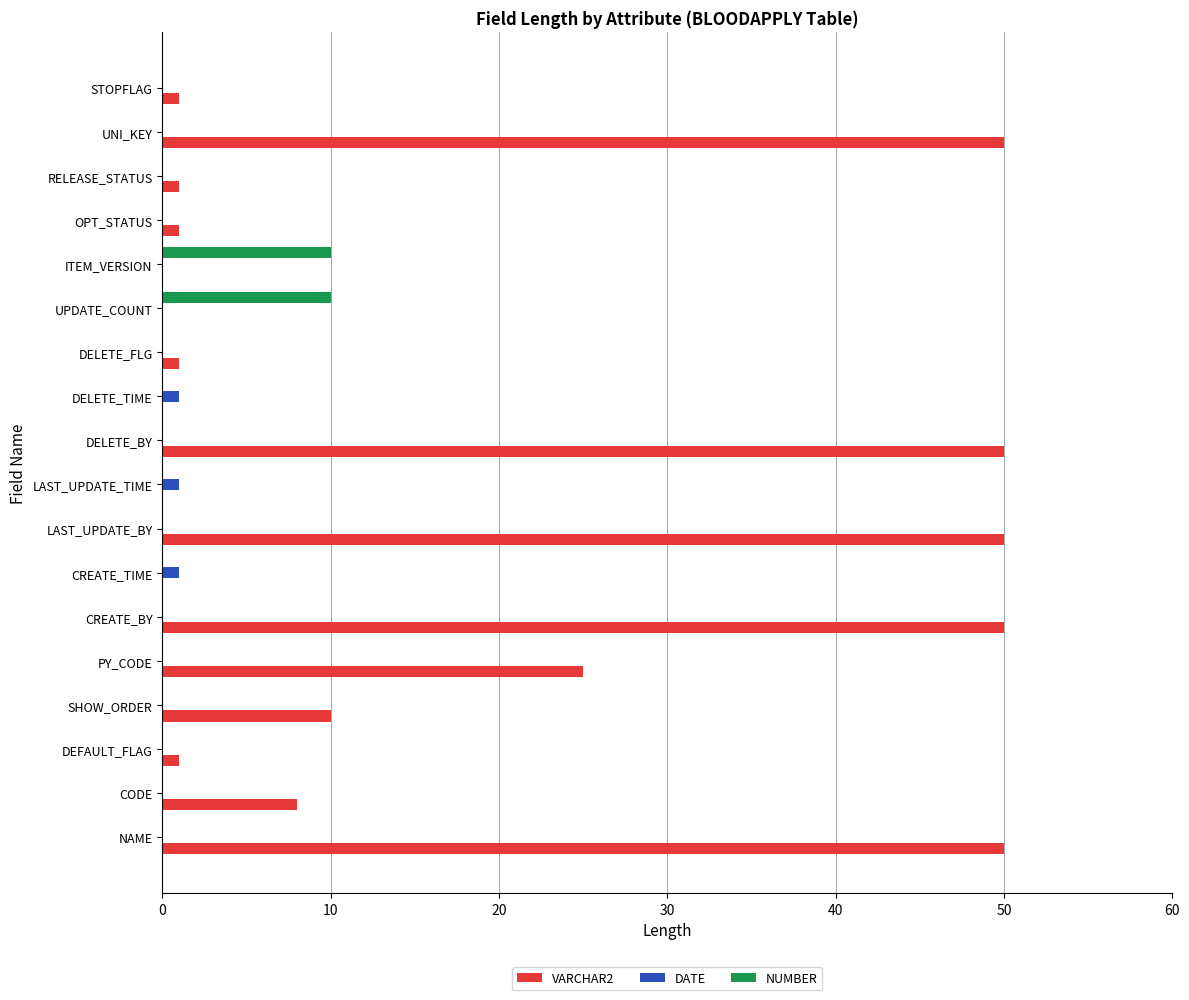

True or false: DATE has a value of 0 at DELETE_BY.

True